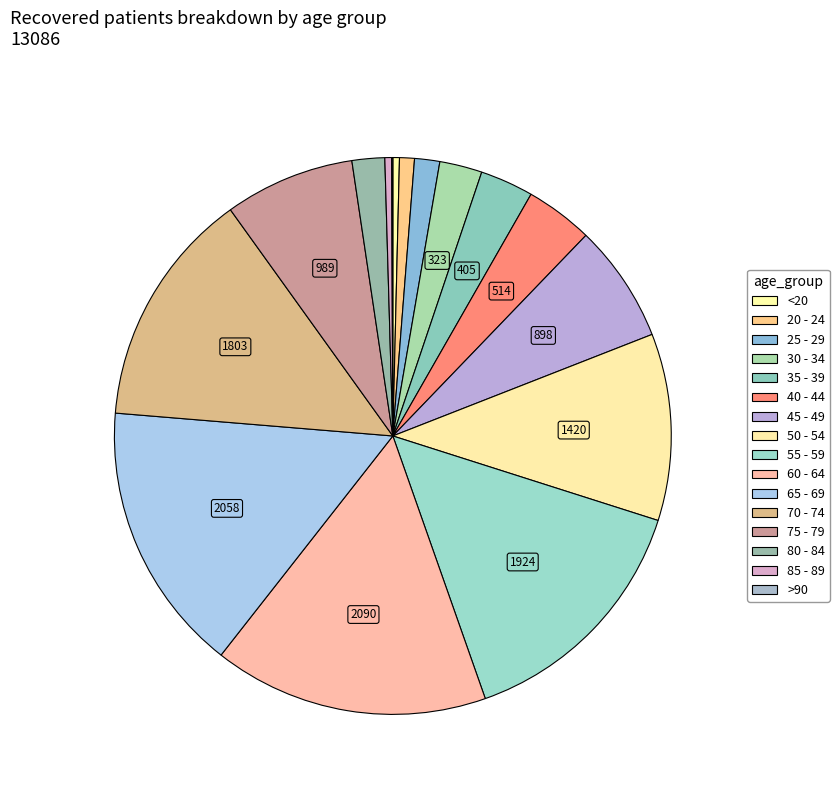

Rank the categories by value from highest to lowest.

60 - 64, 65 - 69, 55 - 59, 70 - 74, 50 - 54, 75 - 79, 45 - 49, 40 - 44, 35 - 39, 30 - 34, 80 - 84, 25 - 29, 20 - 24, 85 - 89, <20, >90